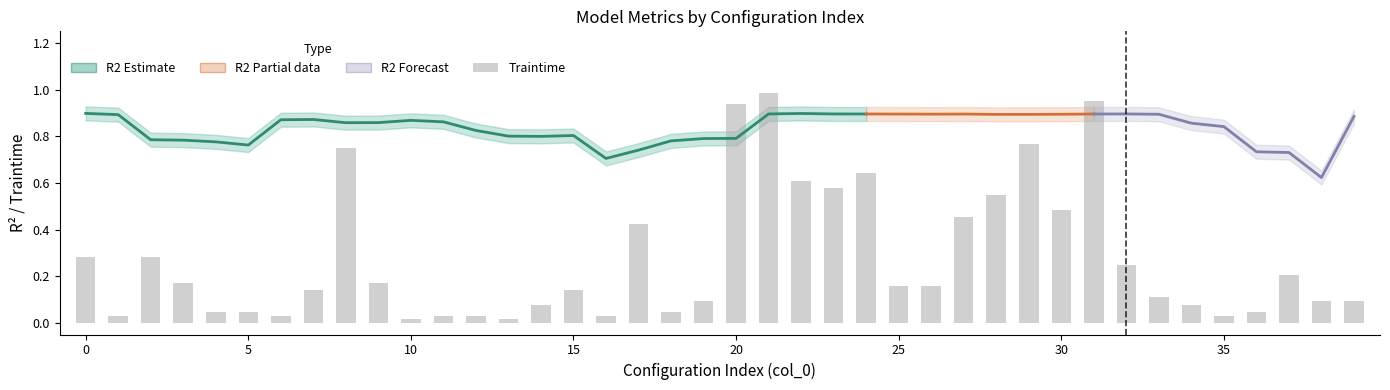

List the labels in order of value, largest first.

21, 31, 20, 29, 8, 24, 22, 23, 28, 30, 27, 17, 0, 2, 32, 37, 9, 3, 26, 25, 7, 15, 33, 19, 39, 38, 14, 34, 4, 5, 18, 36, 12, 6, 16, 11, 1, 35, 10, 13